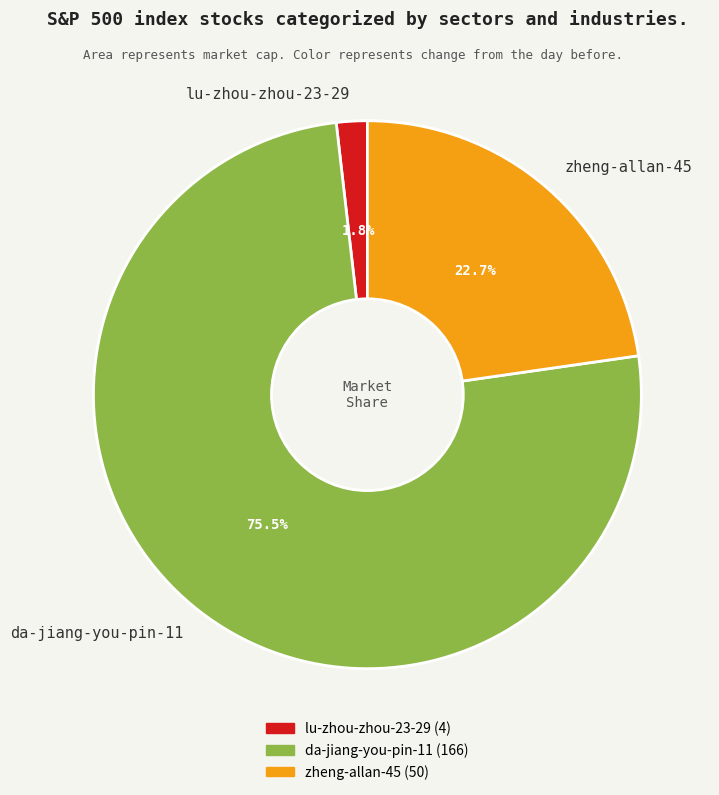

How many segments does this pie chart have?

3